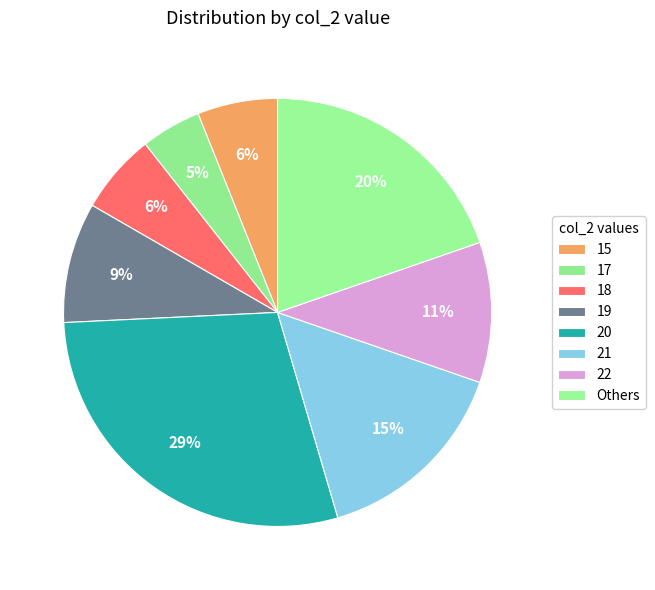

Count the number of slices in the pie.

8